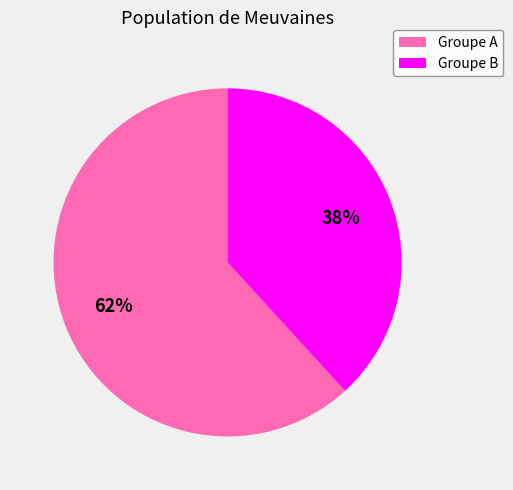

Is there any slice that represents more than half of the pie?

Yes